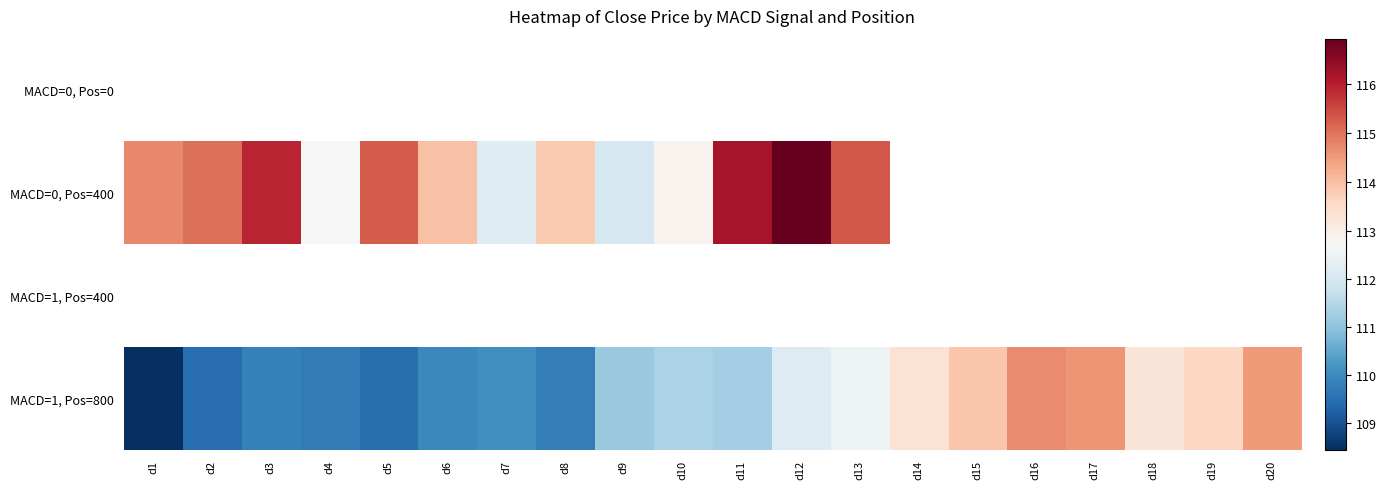

What is the sum of the MACD=1, Pos=800 values at d10 and d7?

221.5